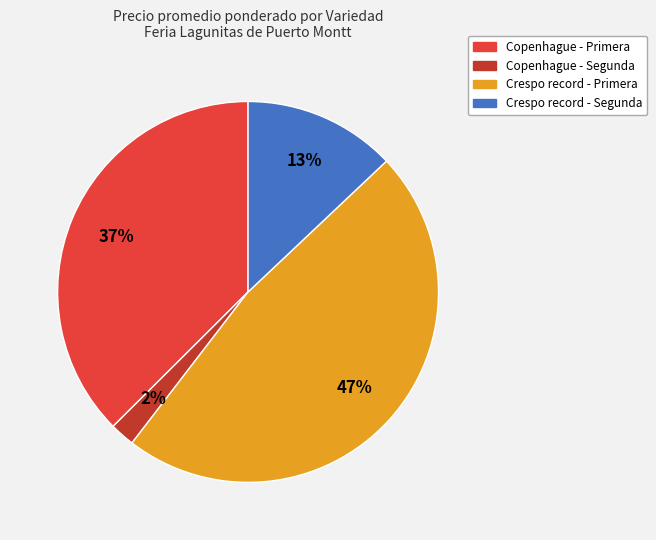

Does any single category account for the majority?

No